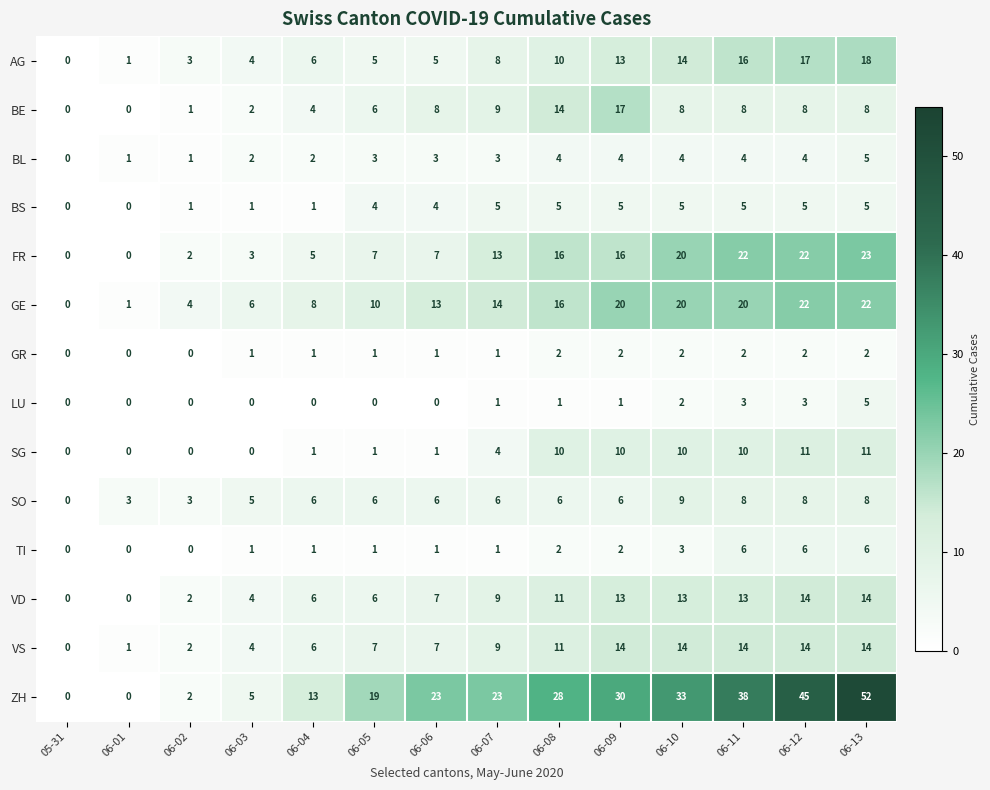

What is the maximum value shown in the chart?

52